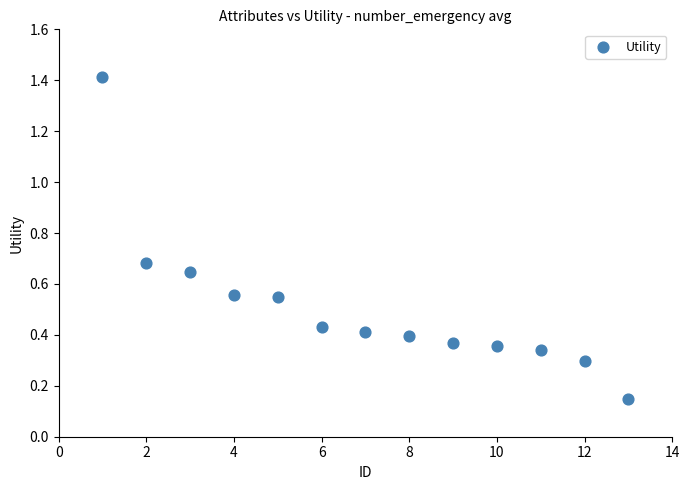

What is the range of X values (max minus min)?

12.0